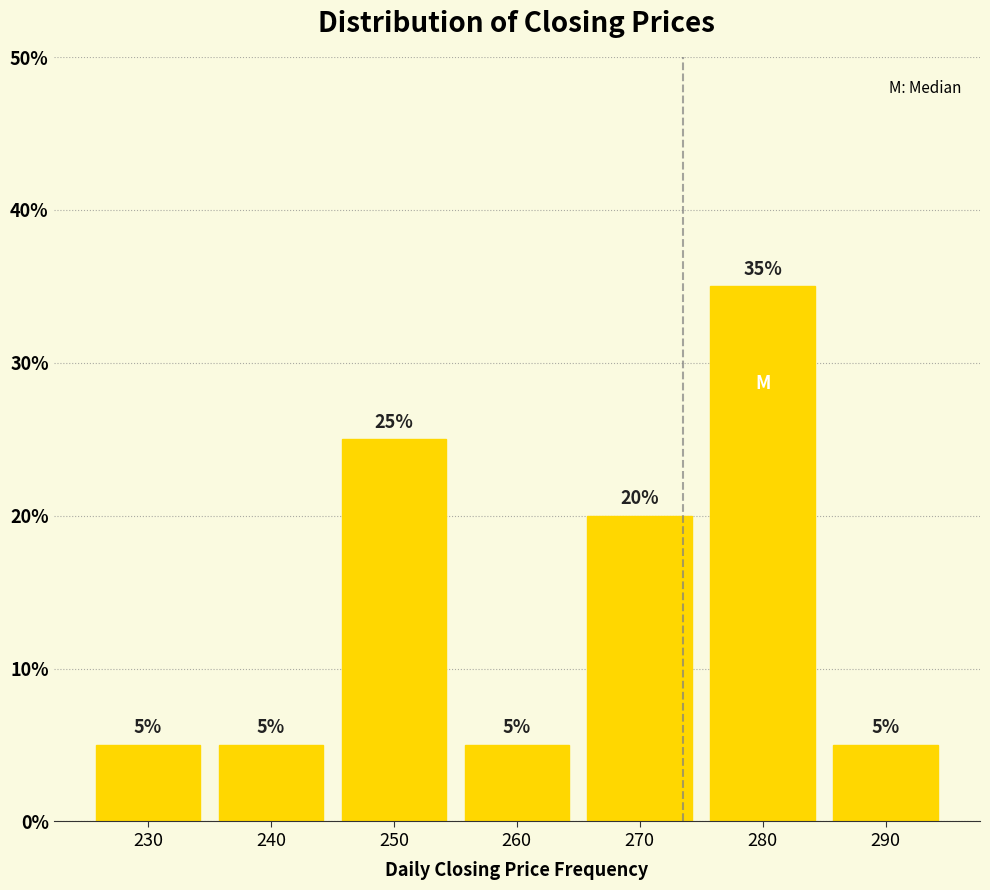

What is the height of the bar covering 225 to 235 on the x-axis?

5